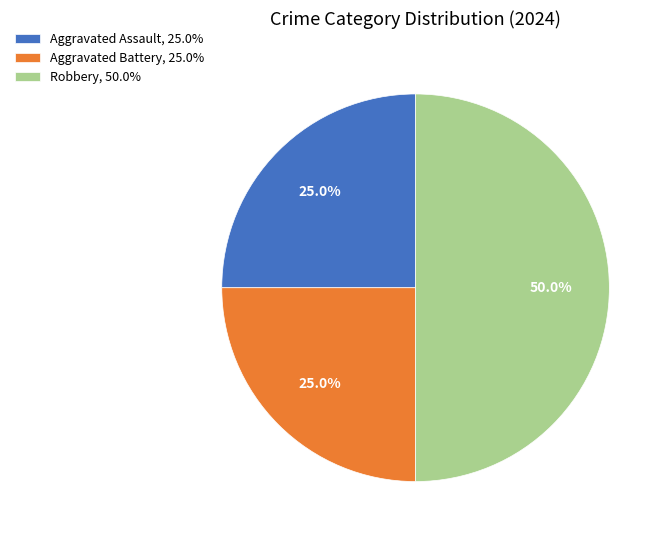

The Robbery slice represents 50% of the pie. True or false?

True